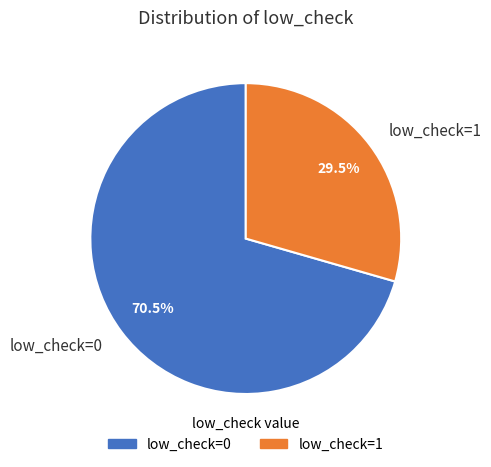

How much of the chart is everything except low_check=1?

70.5%